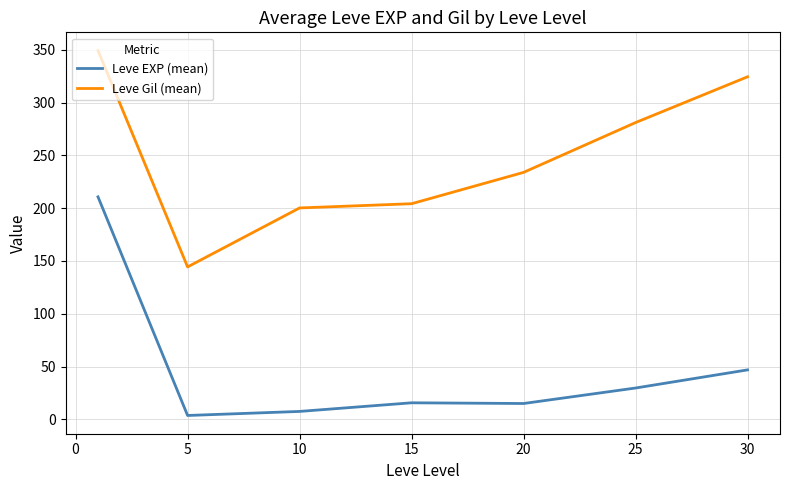

Does the chart have visible grid lines?

Yes